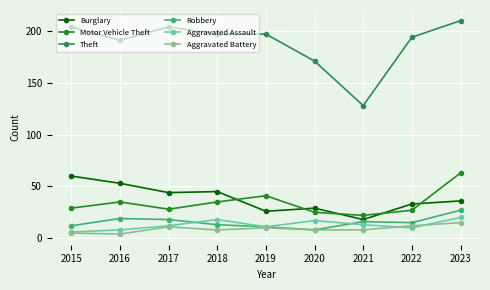

What is the total value across all series at 2017?

317